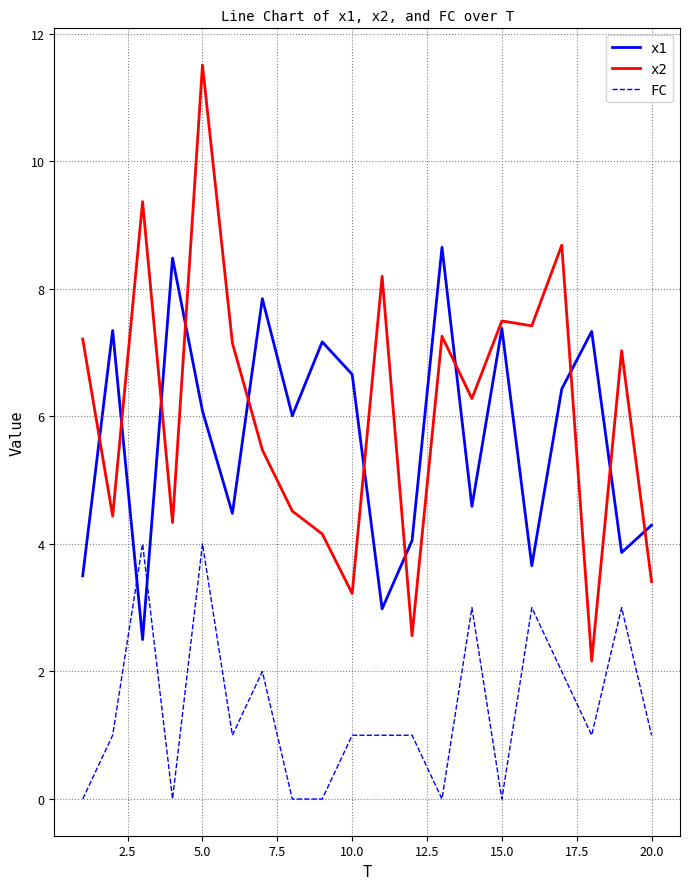

True or false: FC and x2 intersect in this chart.

False